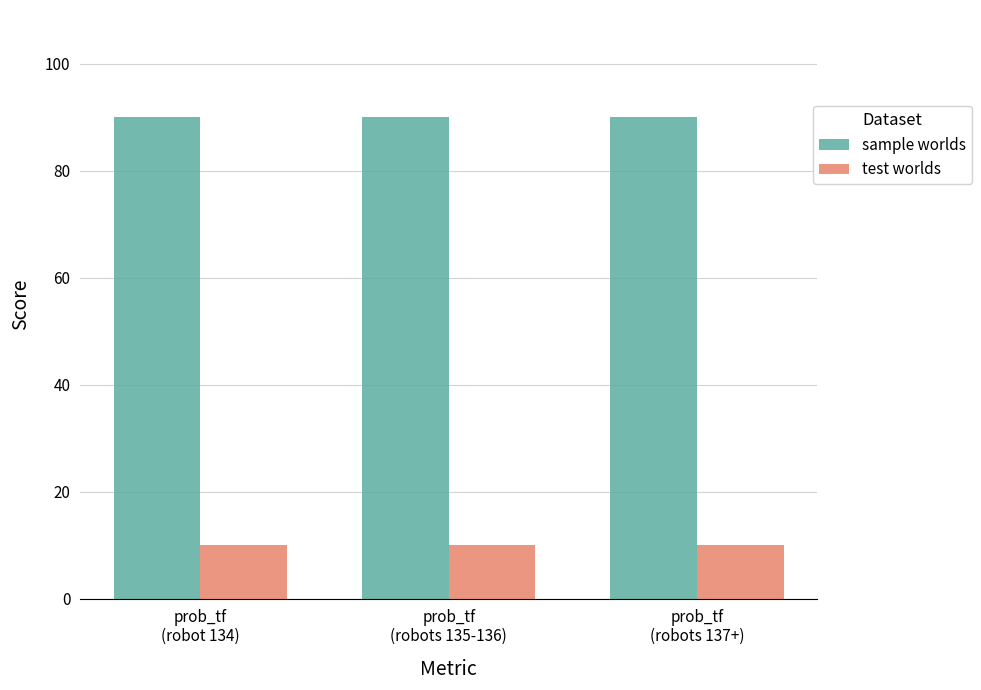

What value does the sample worlds series have at prob_tf
(robots 137+)?

90